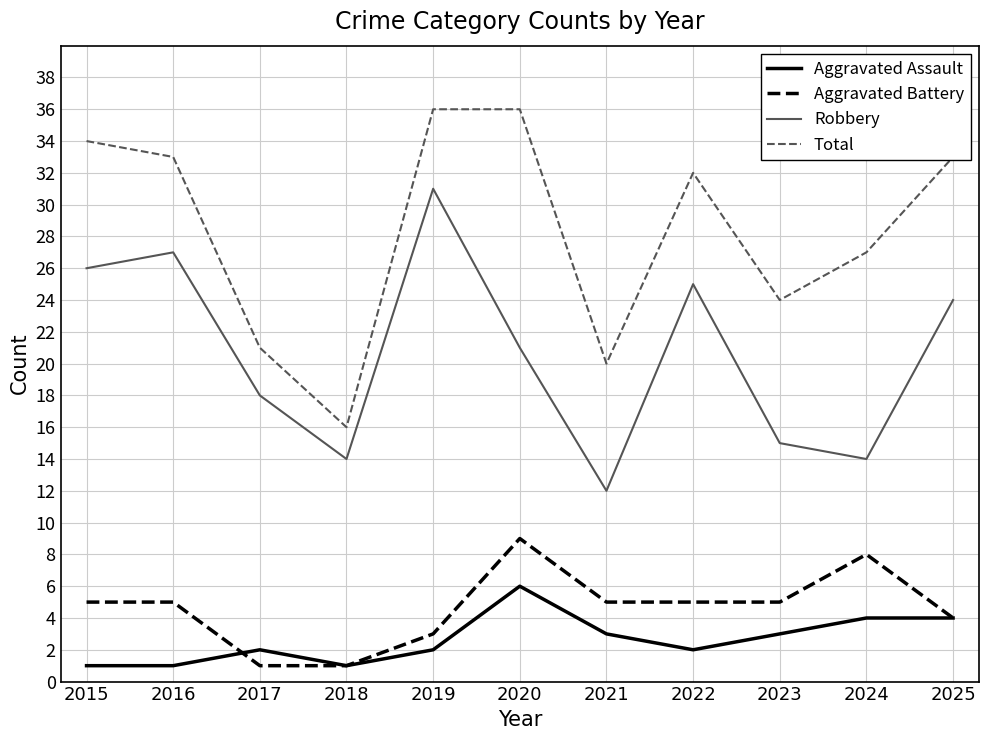

Rank the series at 2022 from highest to lowest value.

Total, Robbery, Aggravated Battery, Aggravated Assault